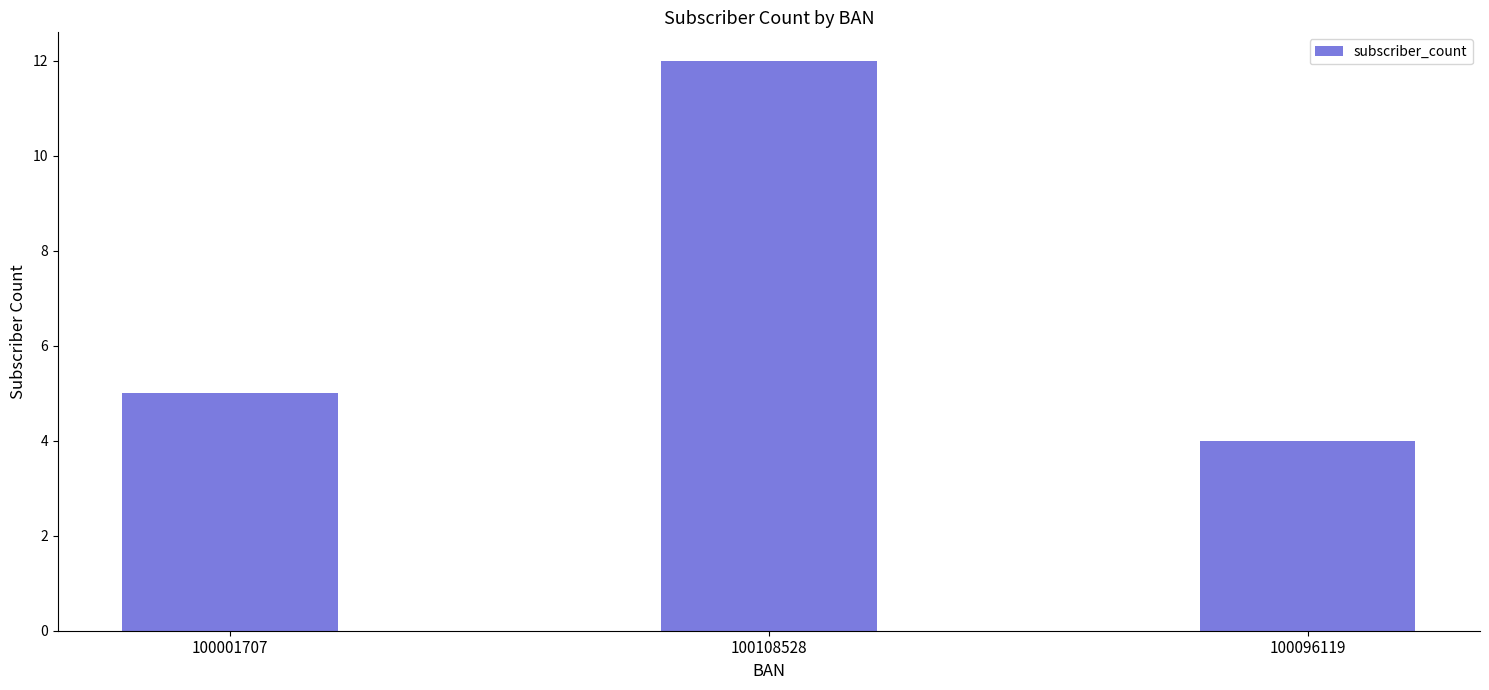

At which category does the chart reach its peak across all series?

100108528